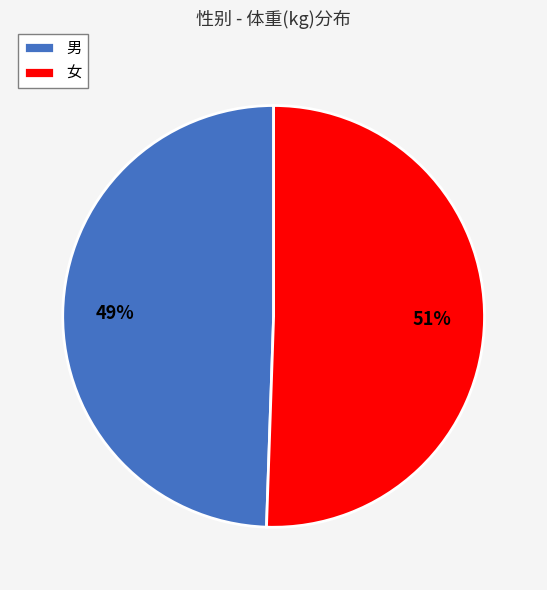

What is the majority slice?

女